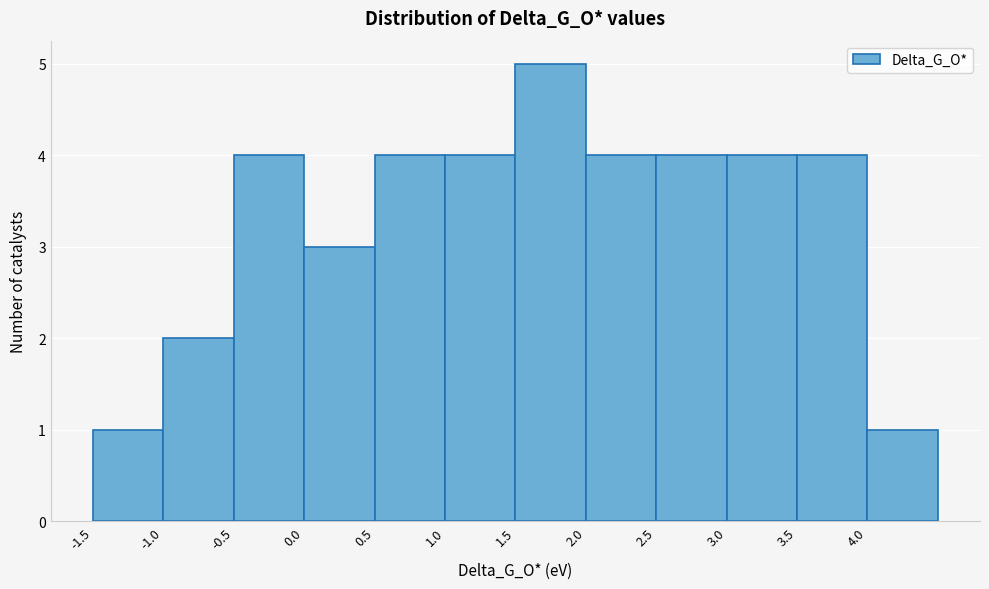

Reading left to right, list every bar in this chart as the range it spans on the x-axis followed by its height. The values are not printed on the chart, so give them approximately, as read against the axis.

-1.5 to -1.0: 1
-1.0 to -0.5: 2
-0.5 to 0.0: 4
0.0 to 0.5: 3
0.5 to 1.0: 4
1.0 to 1.5: 4
1.5 to 2.0: 5
2.0 to 2.5: 4
2.5 to 3.0: 4
3.0 to 3.5: 4
3.5 to 4.0: 4
4.0 to 4.5: 1